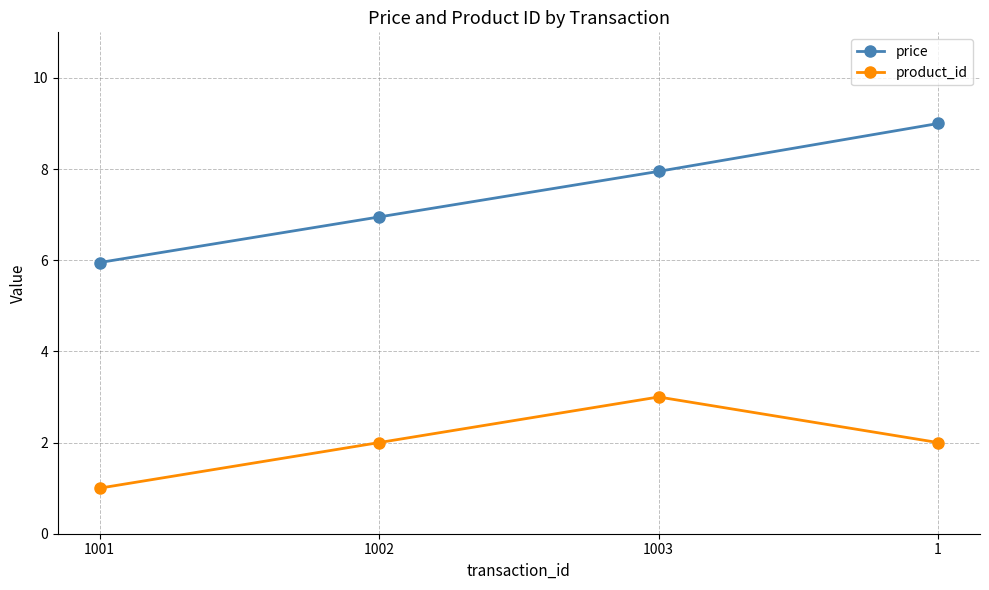

Rank the series by their maximum value, from lowest to highest.

product_id, price